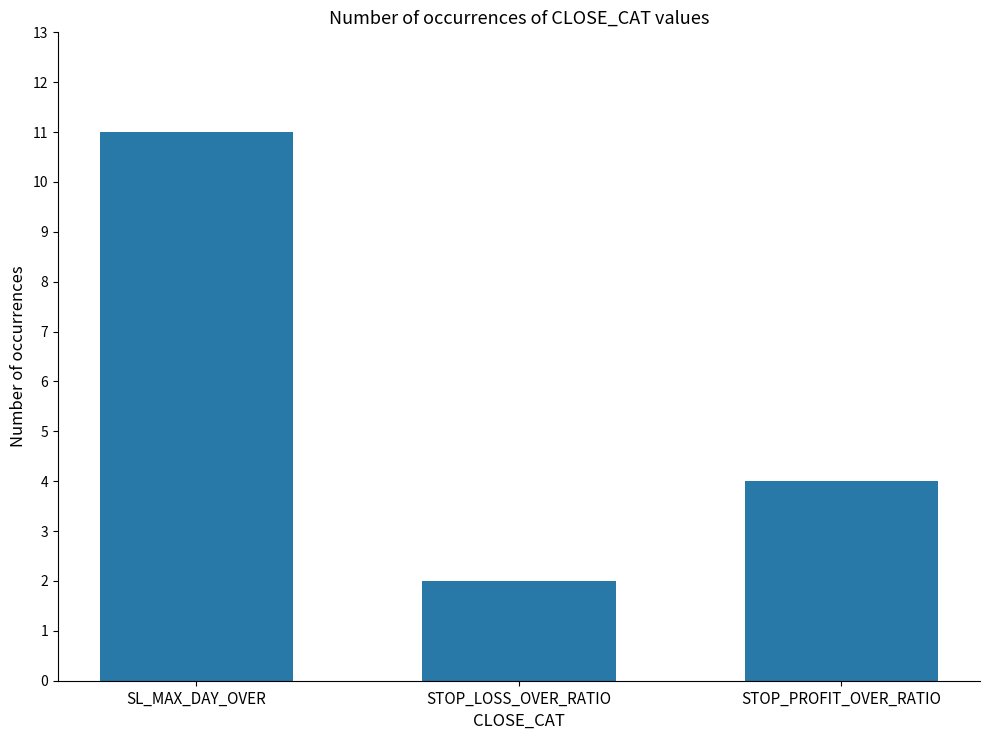

Reading left to right, list all the values displayed in this chart.

SL_MAX_DAY_OVER=11	STOP_LOSS_OVER_RATIO=2	STOP_PROFIT_OVER_RATIO=4